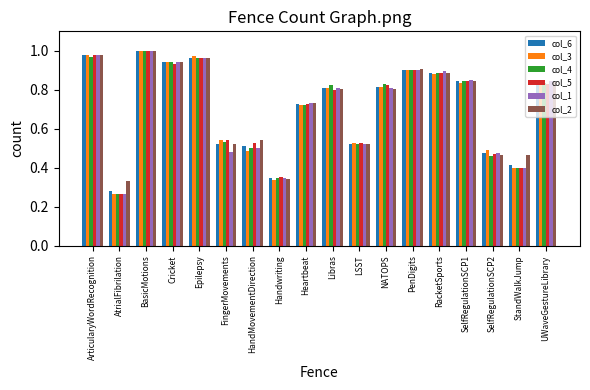

Count the number of categories in the chart.

18